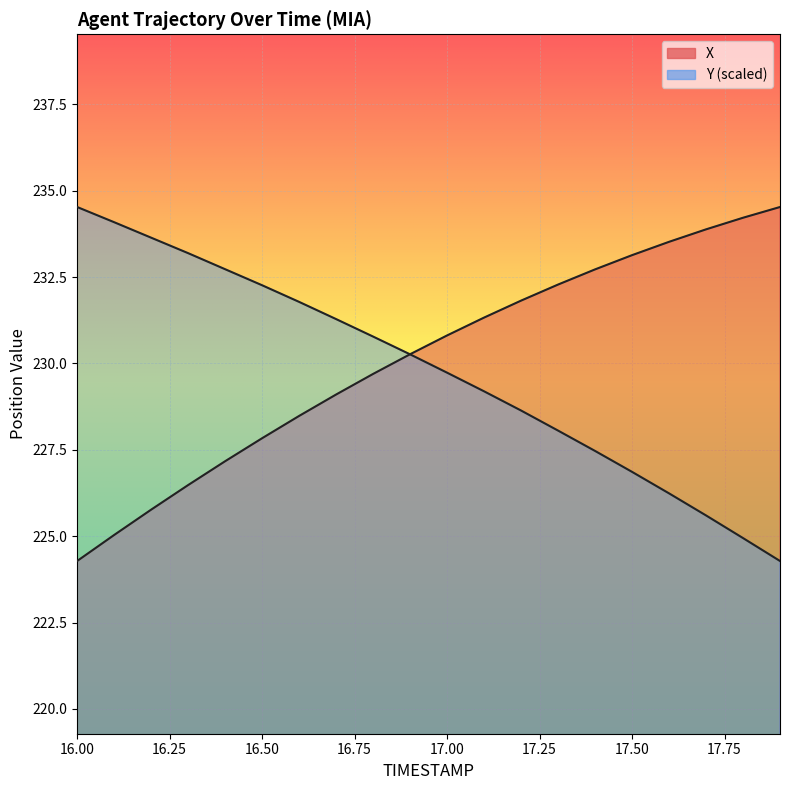

What is the value of the X point at the 18th from the left?

233.9